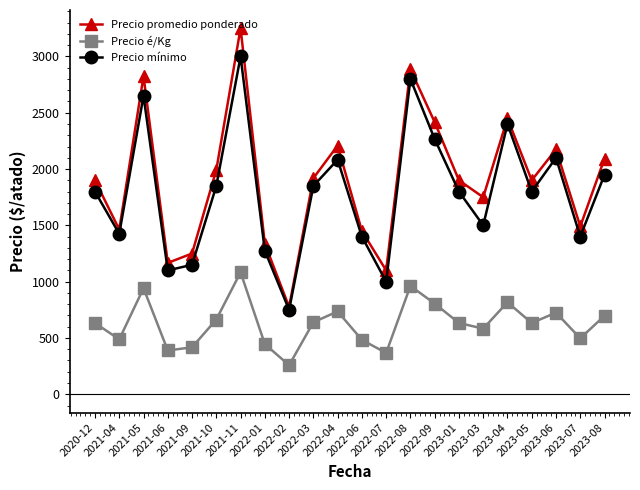

True or false: Precio é/Kg has more than 2 interior local peaks.

True